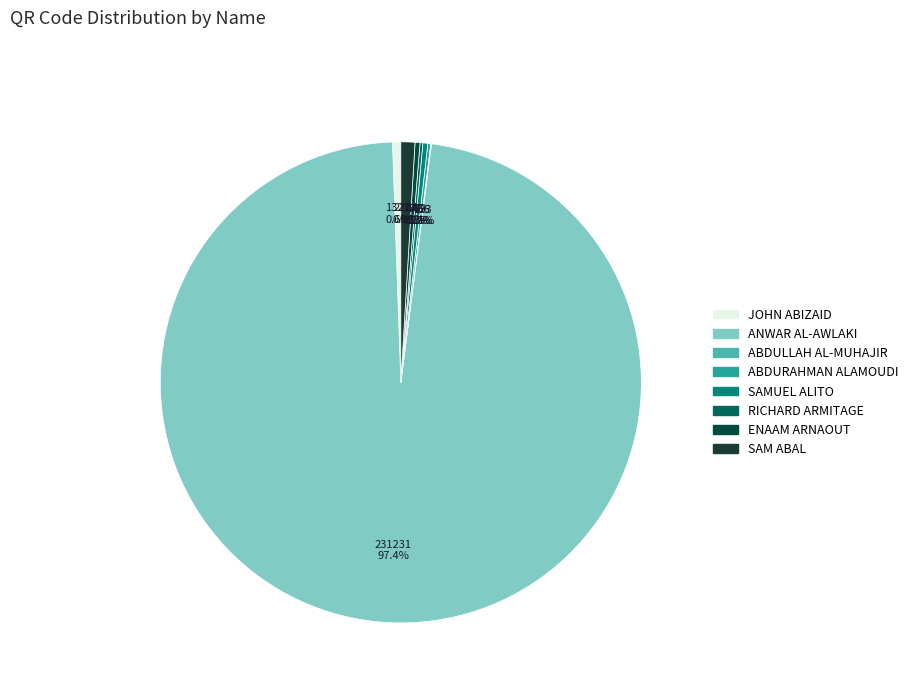

Count the number of slices in the pie.

8